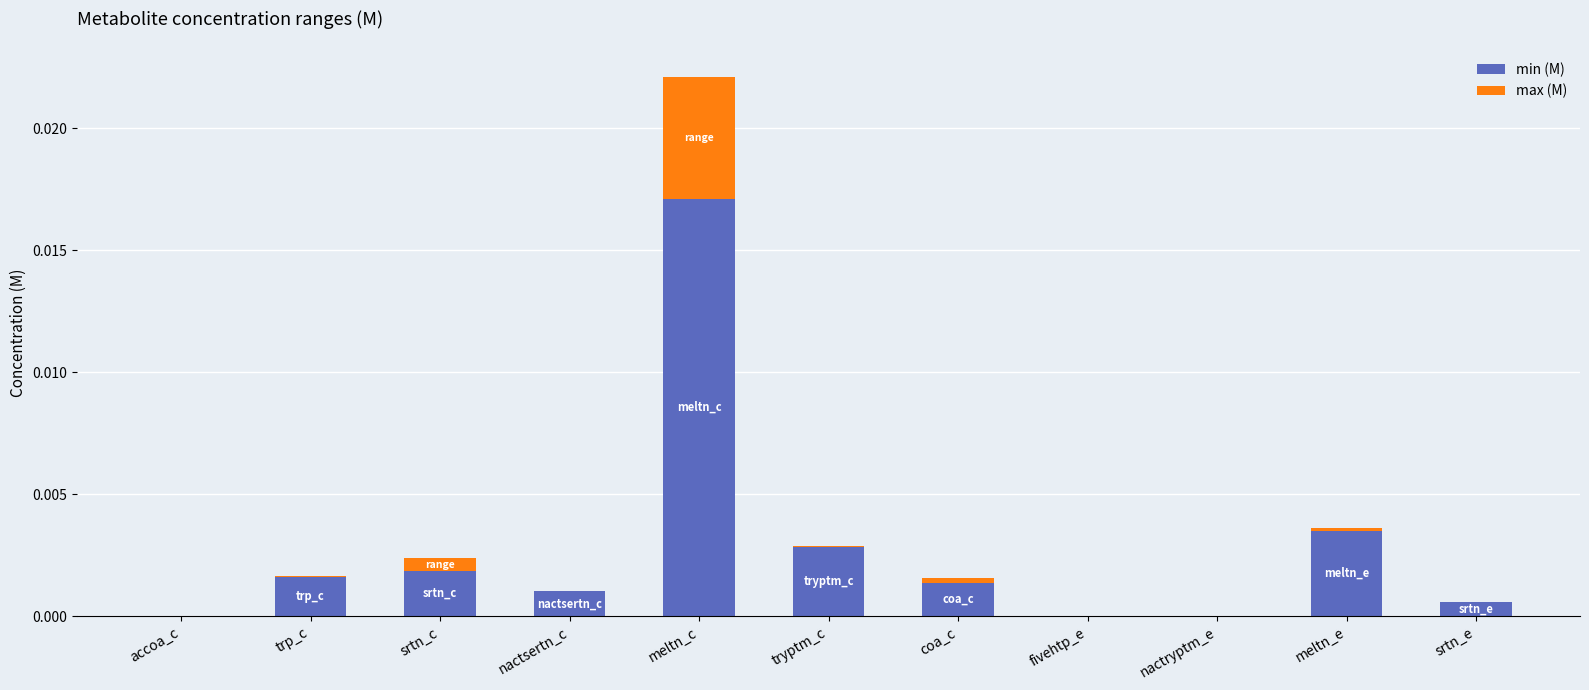

At which category is the sum across all series the highest?

meltn_c